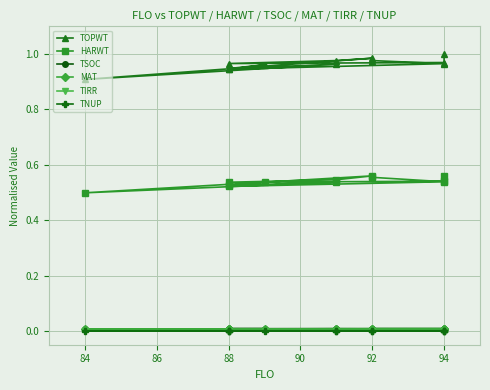

Count the TOPWT values in the range 0 to 1.

12